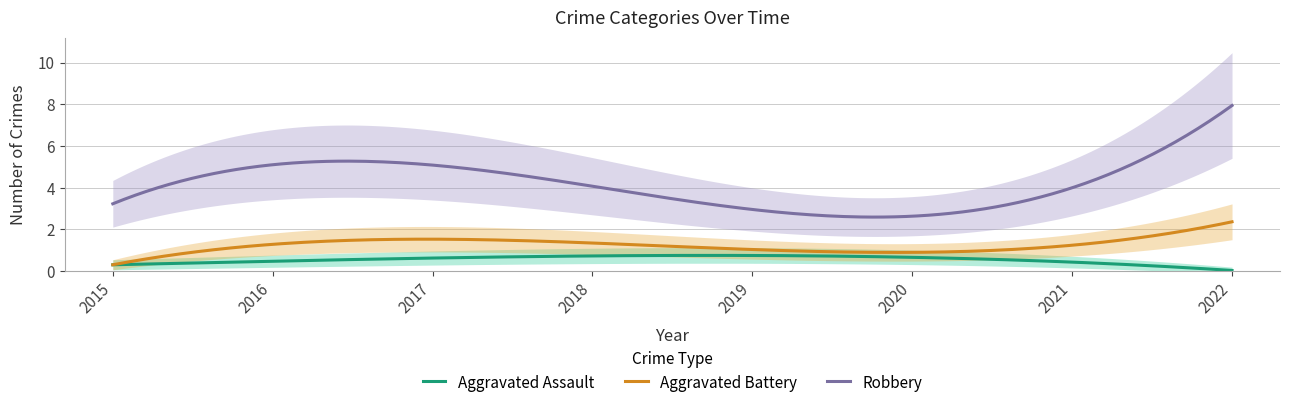

Reading left to right, list all the values displayed in this chart.

Aggravated Assault: 0	1	1	0	0	2	0	0
Aggravated Battery: 0	2	1	2	0	1	2	2
Robbery: 3	5	7	2	2	5	3	8